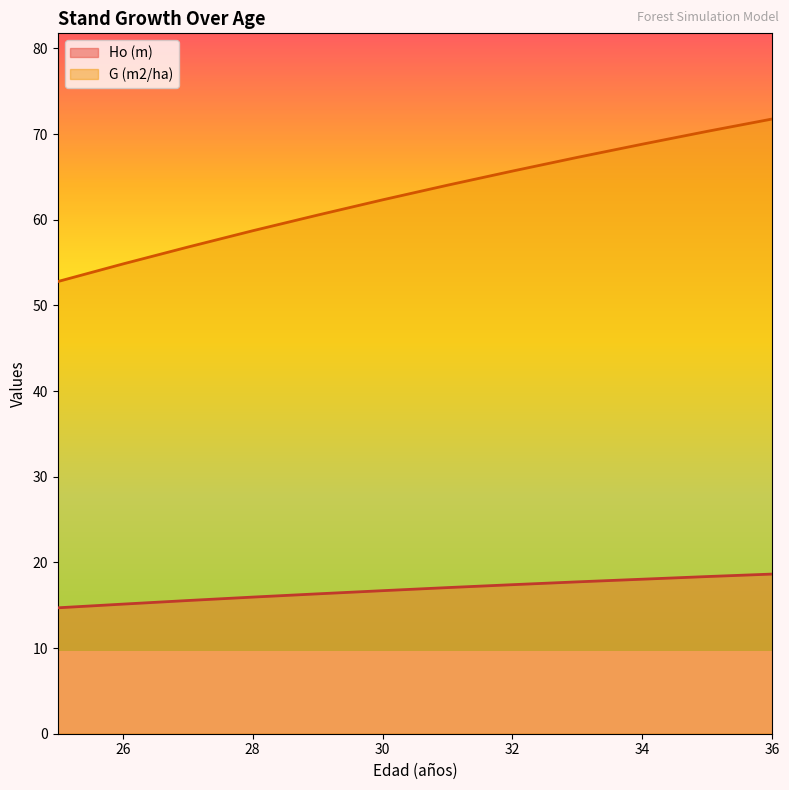

Where does the Ho (m) series first go above 17?

31